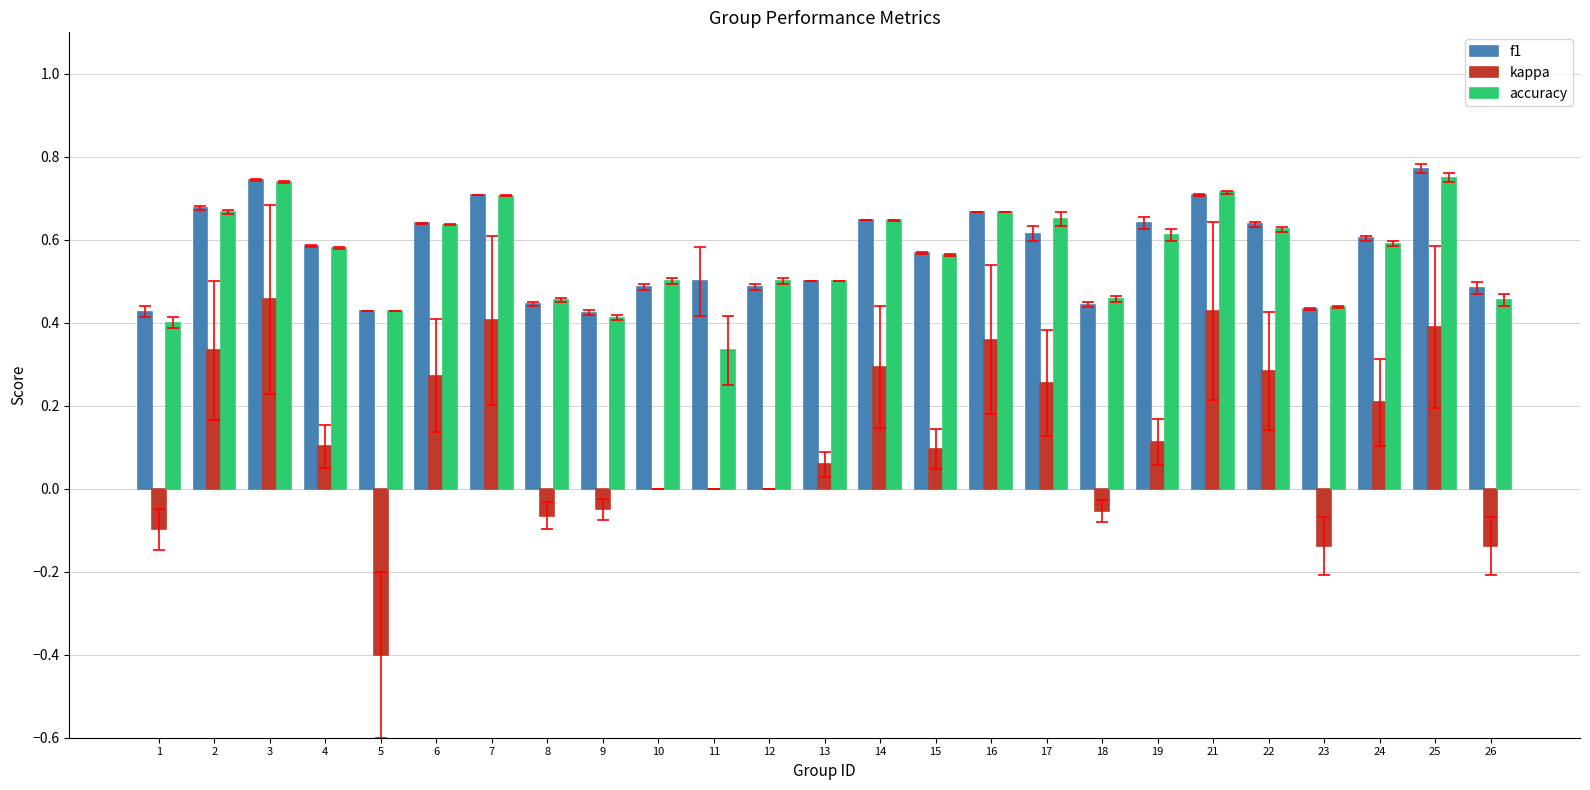

What is the difference between the accuracy values at 15 and 1?

0.2